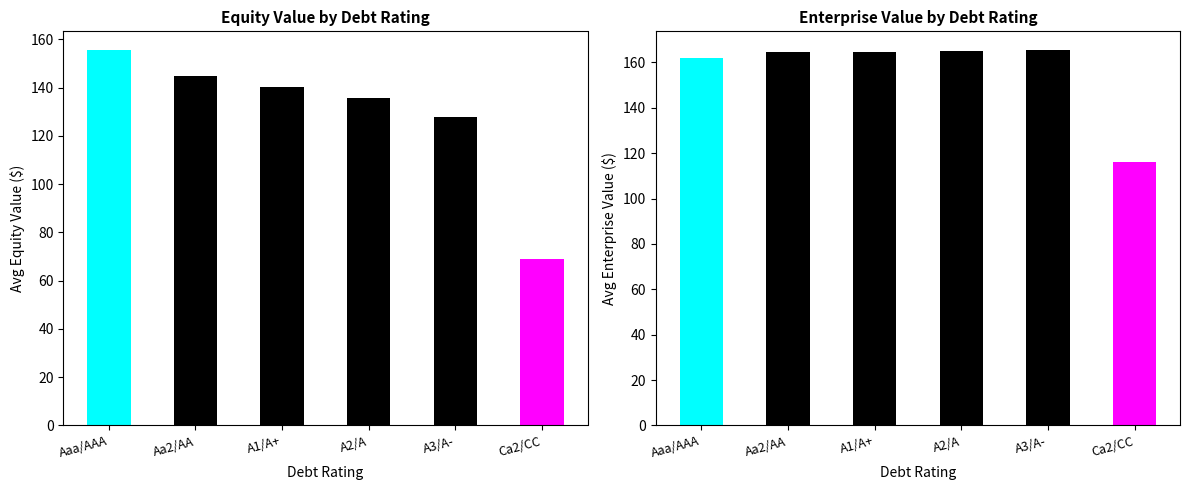

What is the minimum value for enterprise_value?

113.5